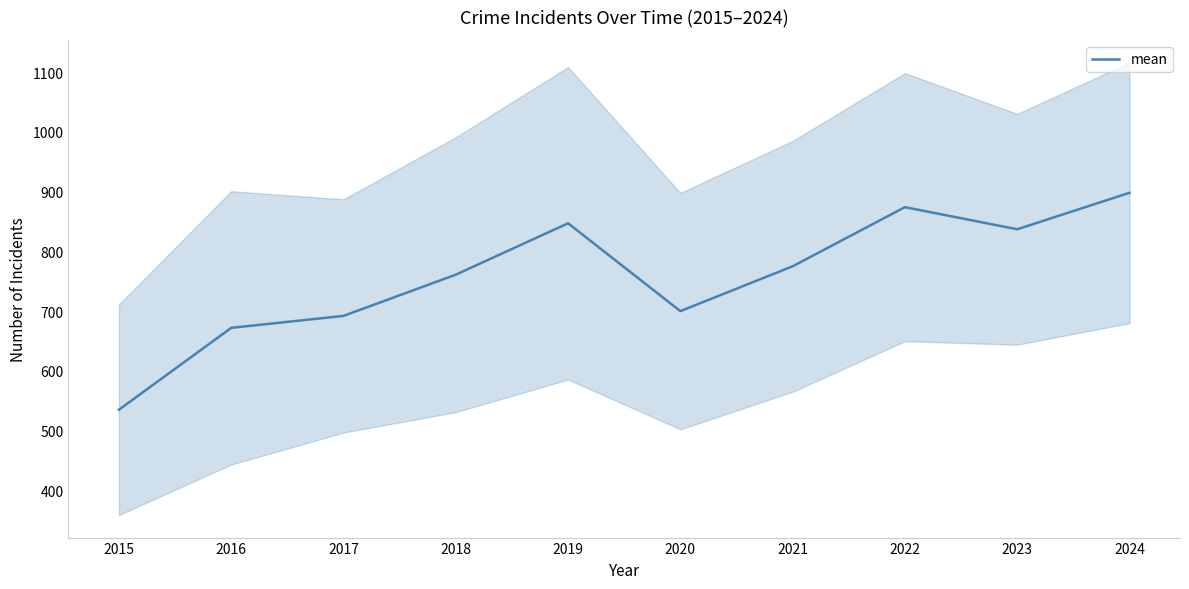

What is the average value?

759